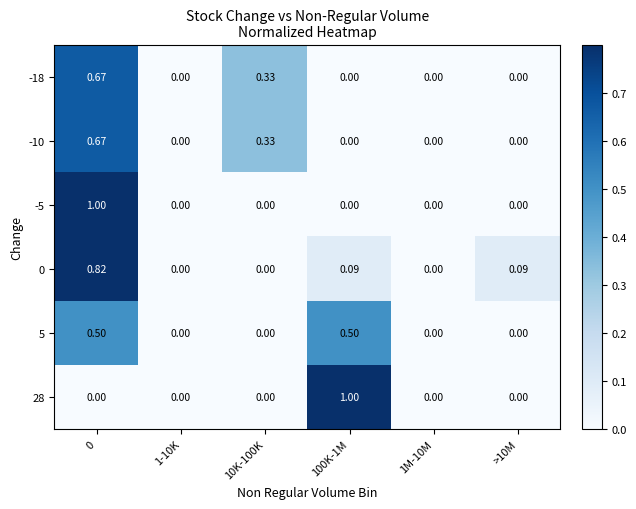

Is the value of 0 at >10M greater than the value of -10 at 100K-1M?

Yes